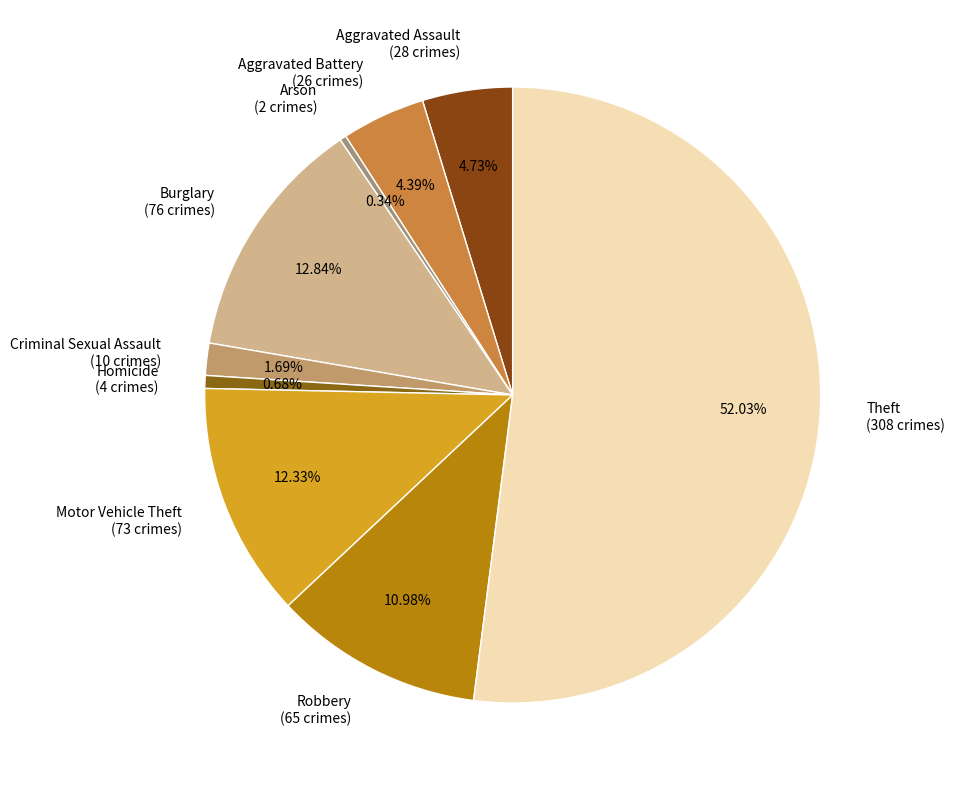

Count the number of slices in the pie.

9